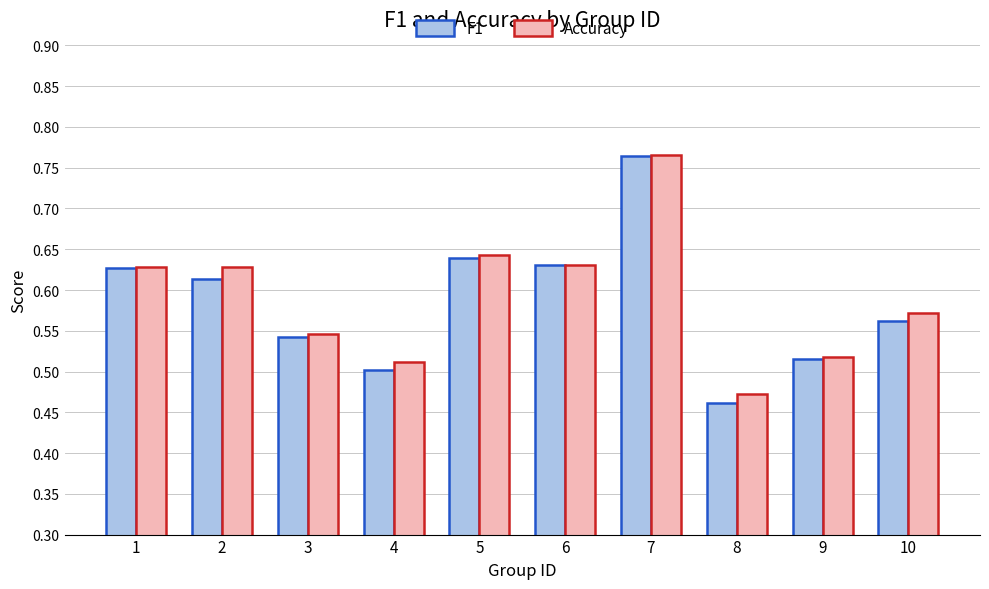

Are the bars horizontal?

No